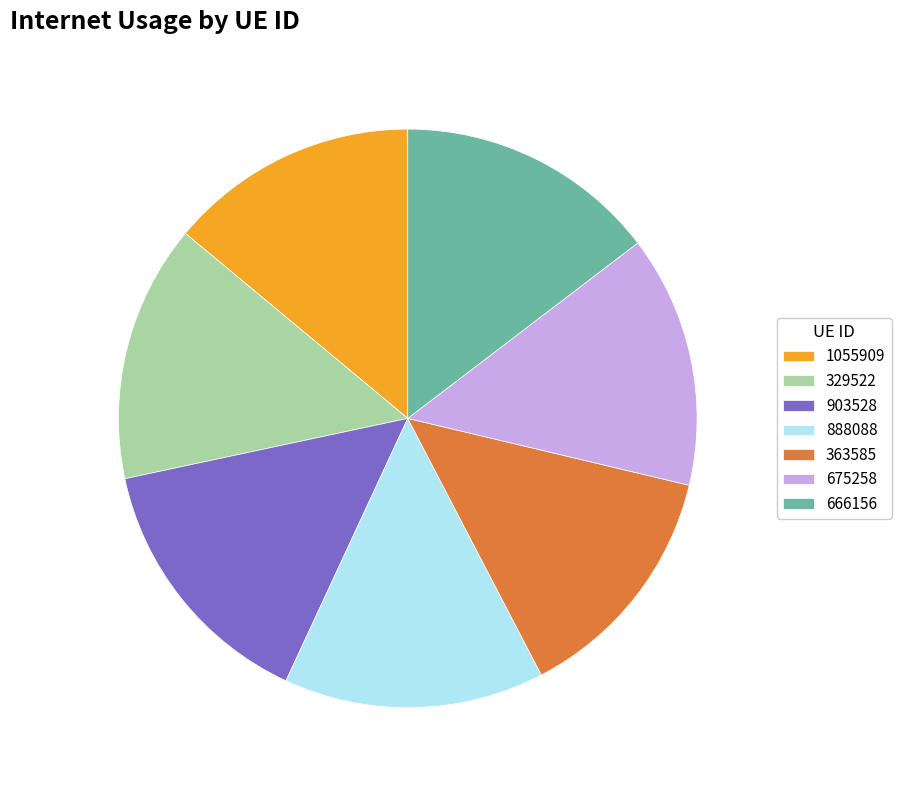

The 363585 slice represents 3% of the pie. True or false?

False